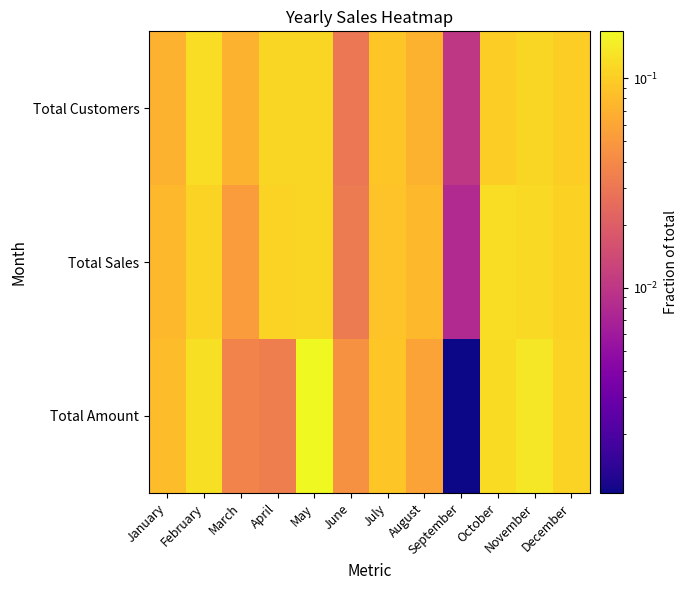

Which series has the widest spread of values?

Total Amount